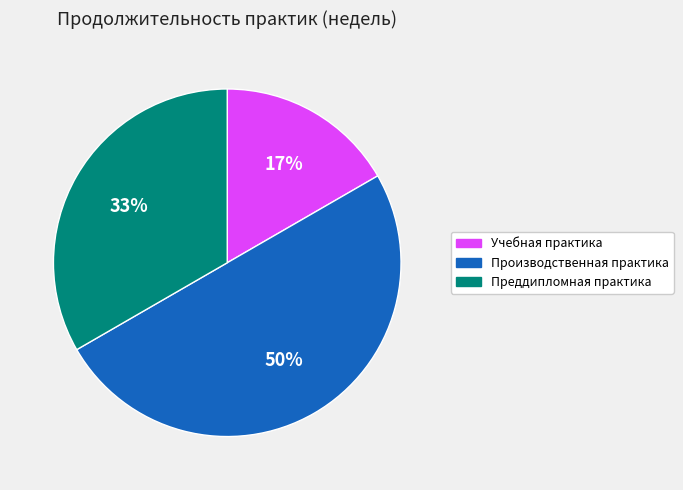

What is the ratio of the value at Учебная практика to the value at Преддипломная практика?

0.5